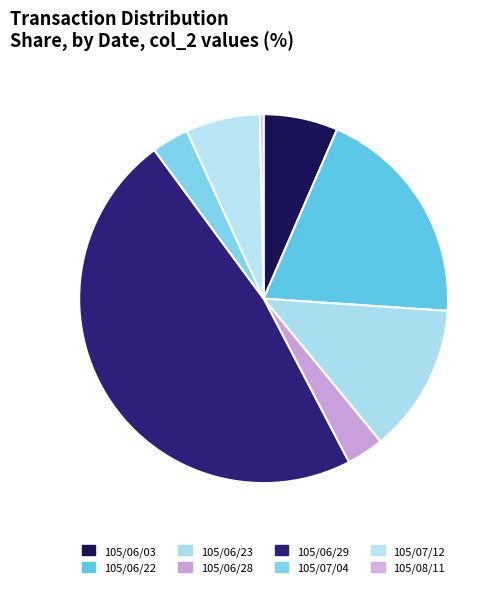

What is the largest slice in the pie chart?

105/06/29